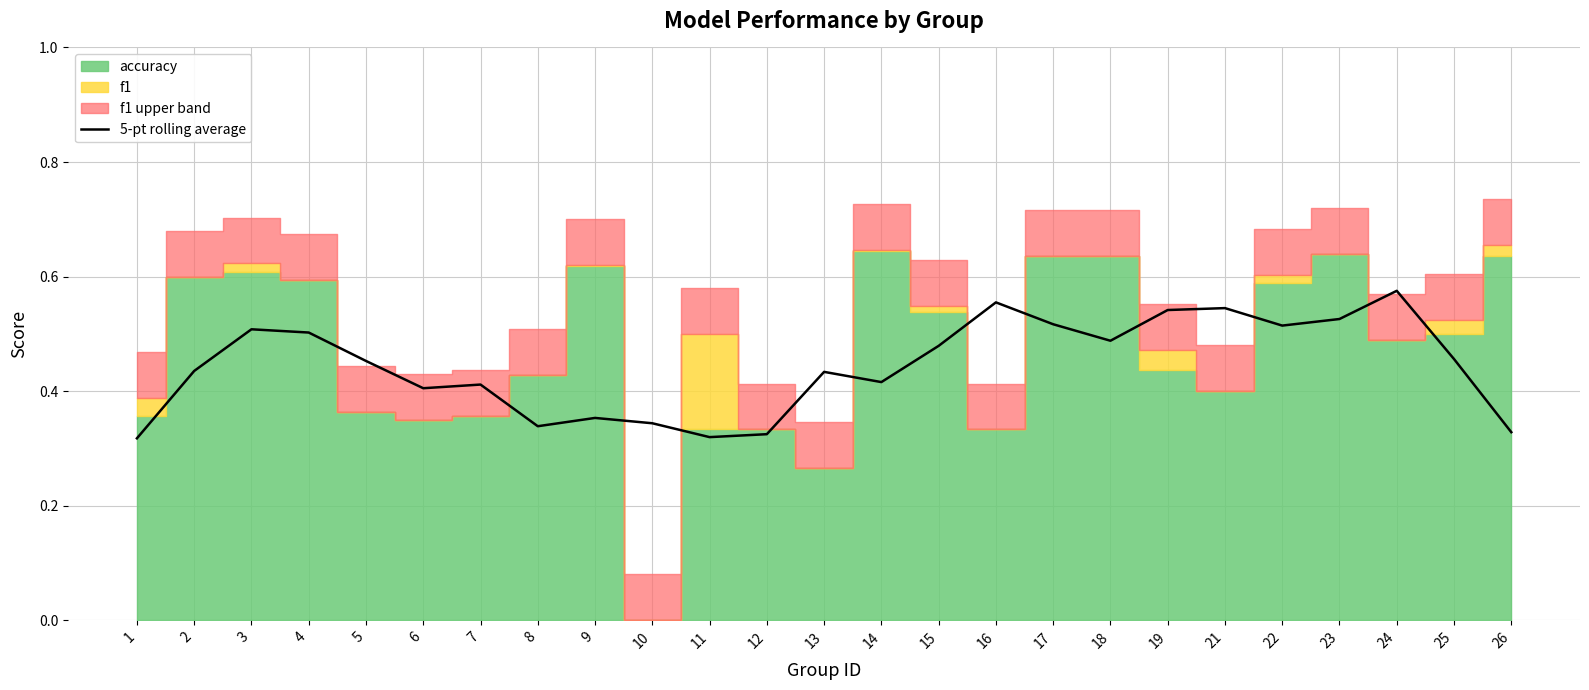

Rank the categories by value from highest to lowest.

24, 16, 21, 19, 23, 17, 22, 3, 4, 18, 15, 25, 5, 2, 13, 14, 7, 6, 9, 10, 8, 26, 12, 11, 1